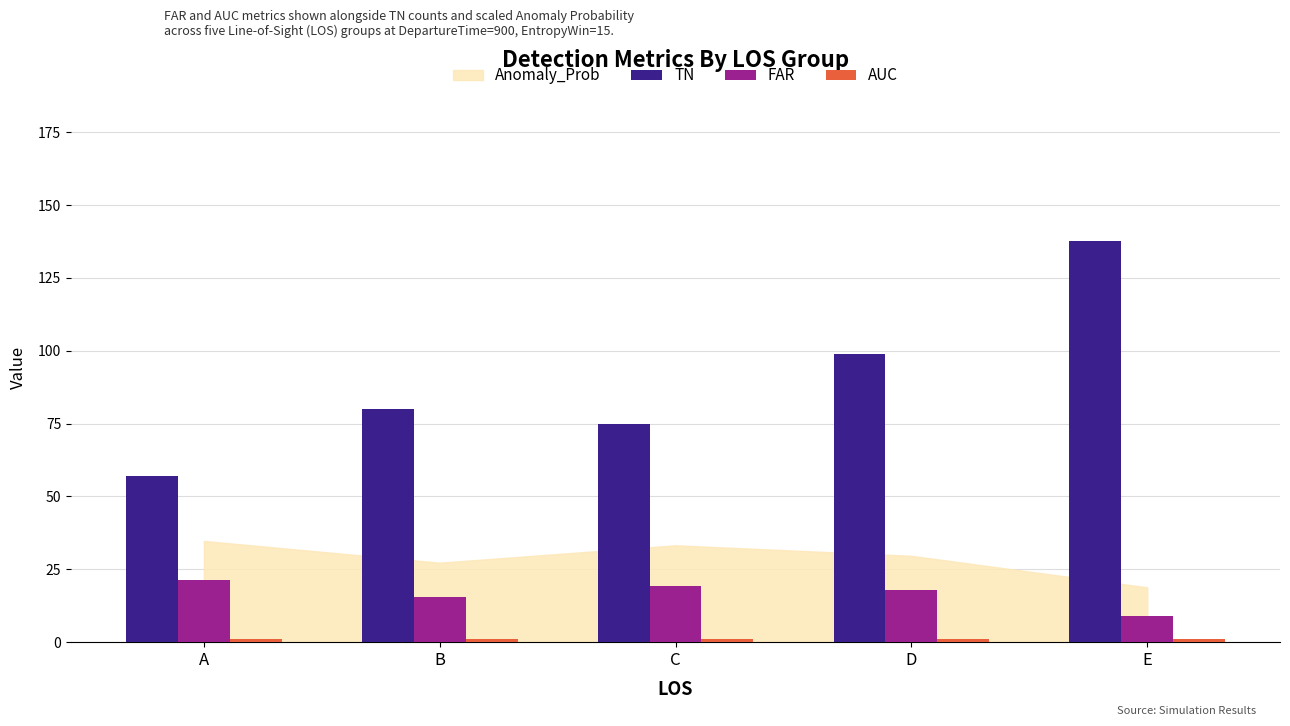

At how many categories does at least one series exceed 96?

2